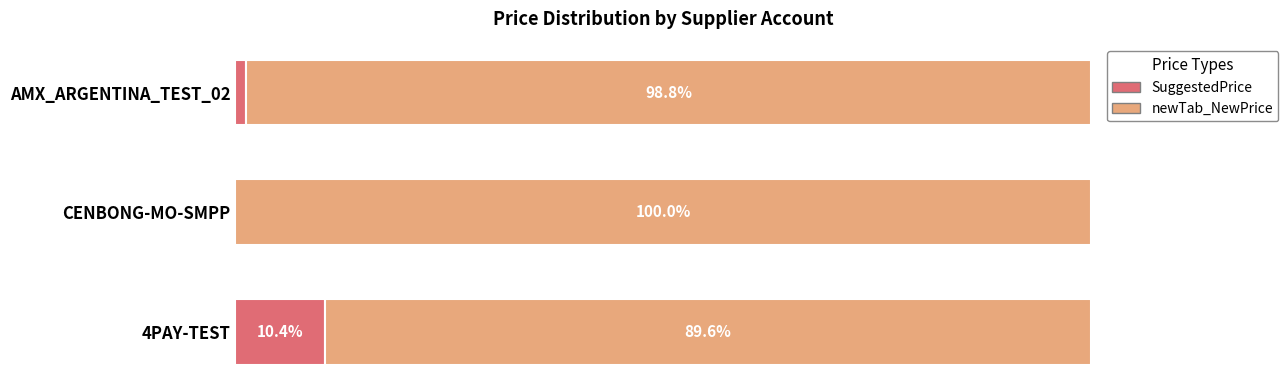

At which label does SuggestedPrice reach its peak?

4PAY-TEST